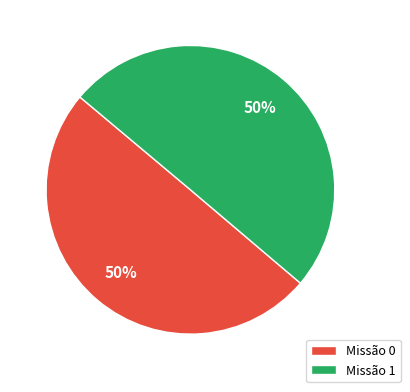

True or false: Missão 0 accounts for 57% of the total.

False